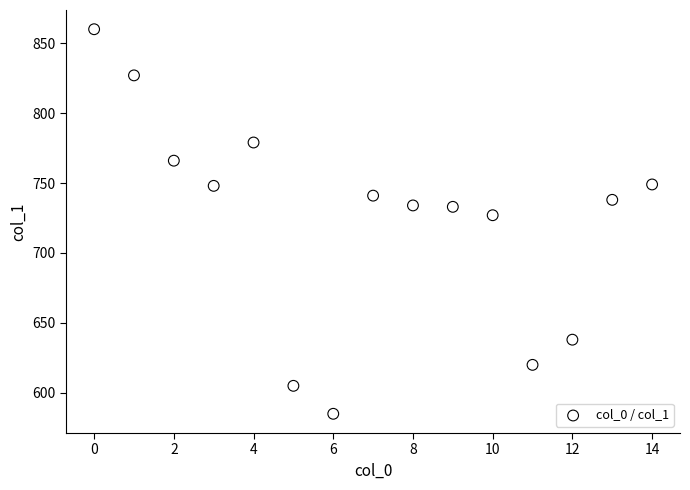

What is the range of Y values (max minus min)?

275